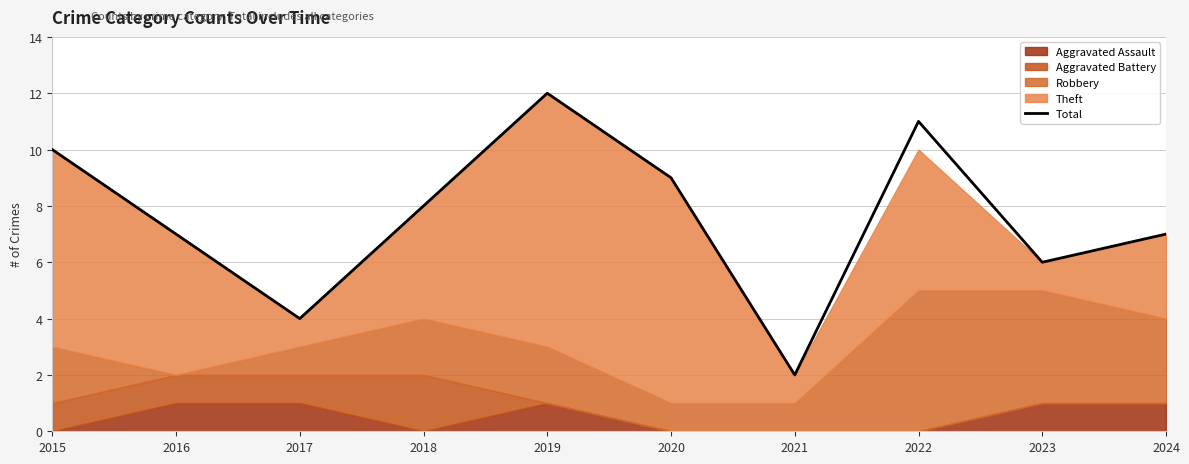

How many lines are shown in the chart?

1